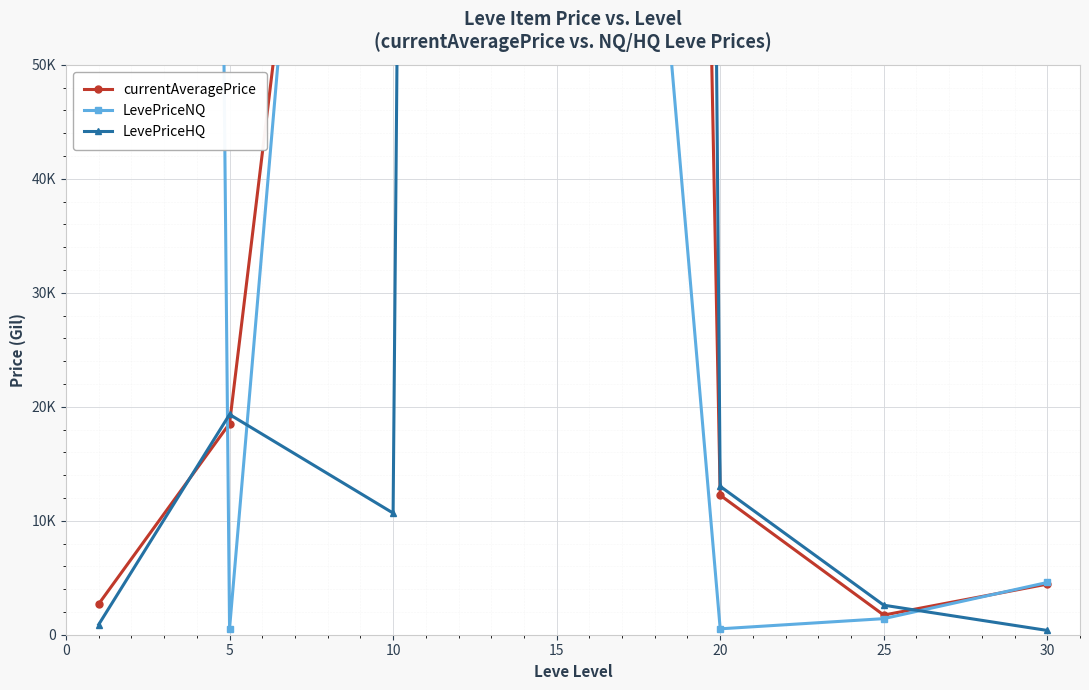

What is the approximate value of currentAveragePrice at 15?

747553.0